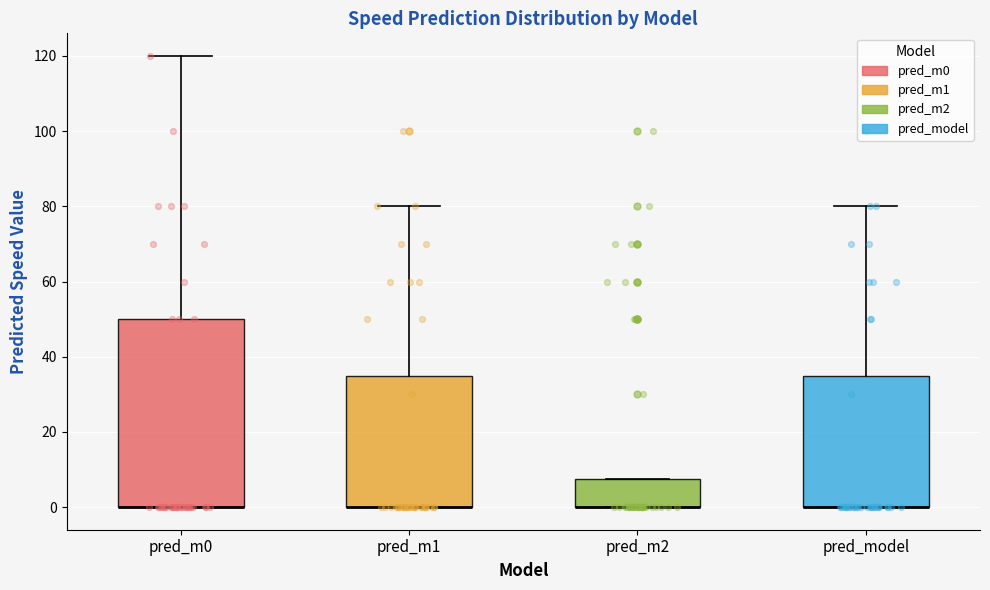

Where does the upper whisker of the box for pred_m0 end on the y-axis? The values are not printed on the chart, so give them approximately, as read against the axis.

120